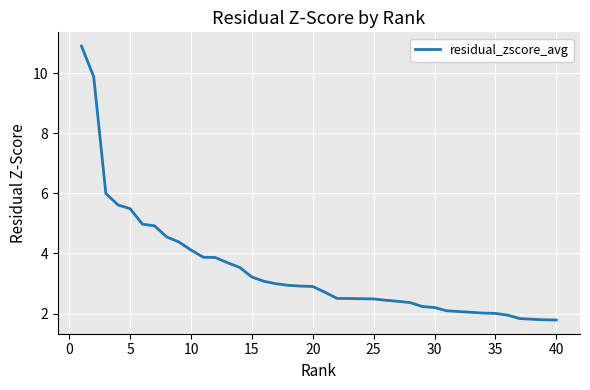

What is the greatest value displayed?

10.9